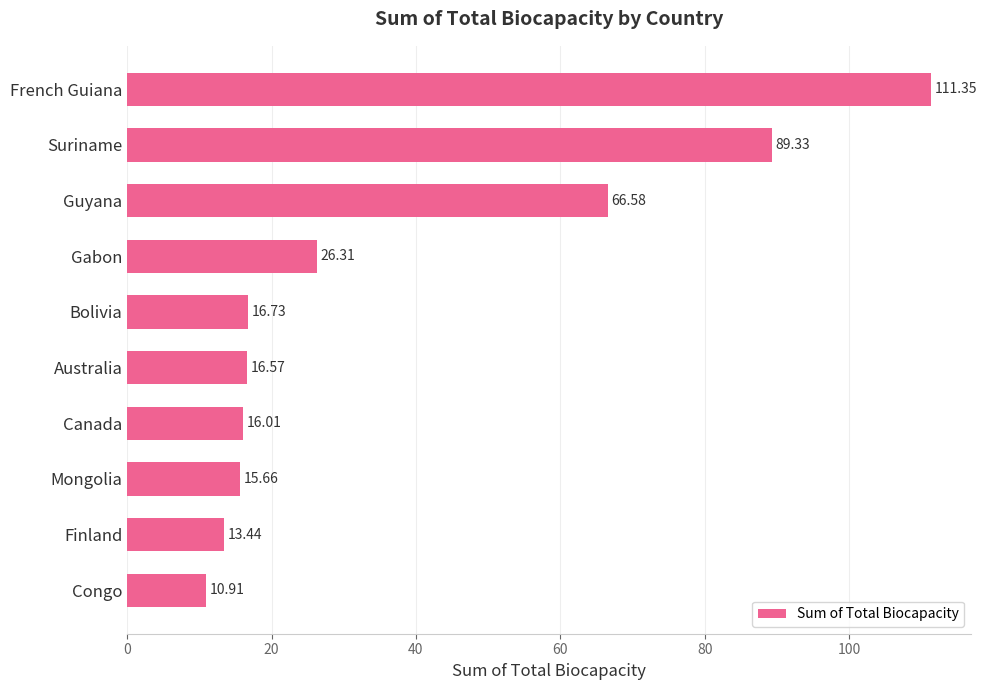

What is the label of the 1st bar from the bottom?

Congo